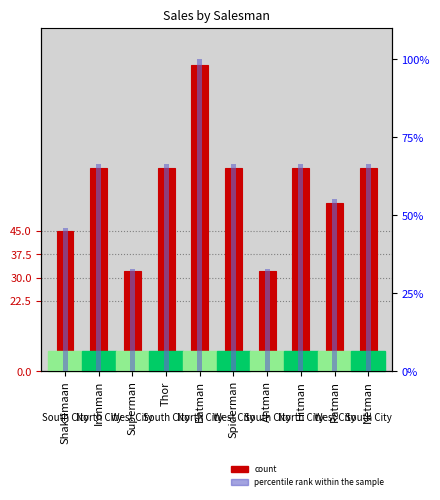

What is the difference between the maximum and second lowest values in the count series?

66.0